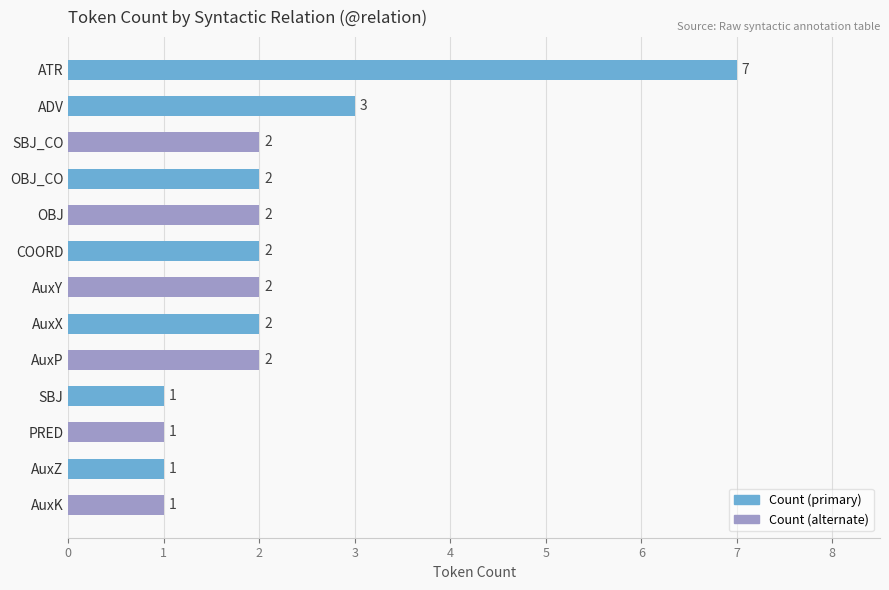

True or false: the data shows 3 at AuxP.

False